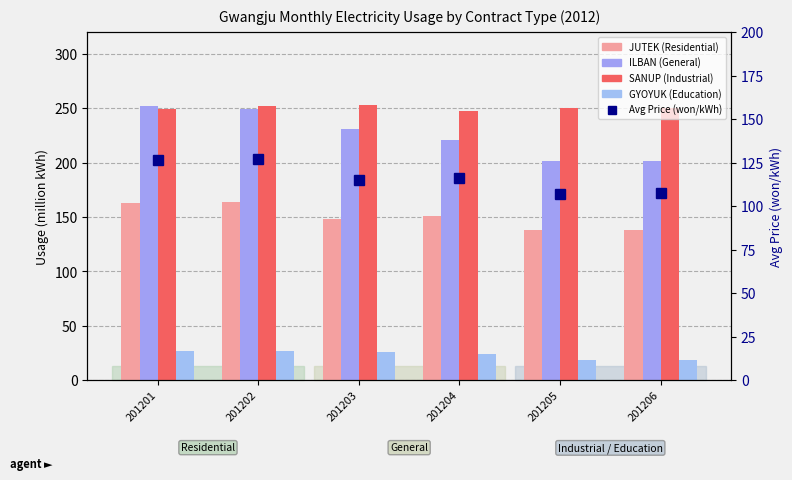

Does the chart contain stacked bars?

No